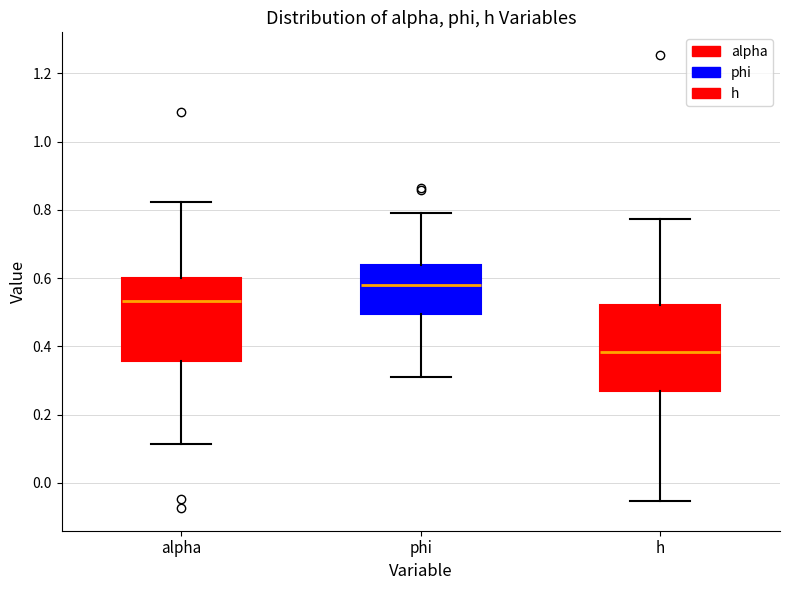

Reading left to right, transcribe this box plot: for each box, give where its median line is, the range the box spans, and where its two whiskers end, as read against the y-axis. The values are not printed on the chart, so give them approximately, as read against the axis.

alpha: median 0.54, box 0.36 to 0.60, whiskers 0.12 to 0.82
phi: median 0.58, box 0.50 to 0.64, whiskers 0.32 to 0.78
h: median 0.38, box 0.28 to 0.52, whiskers -0.06 to 0.78